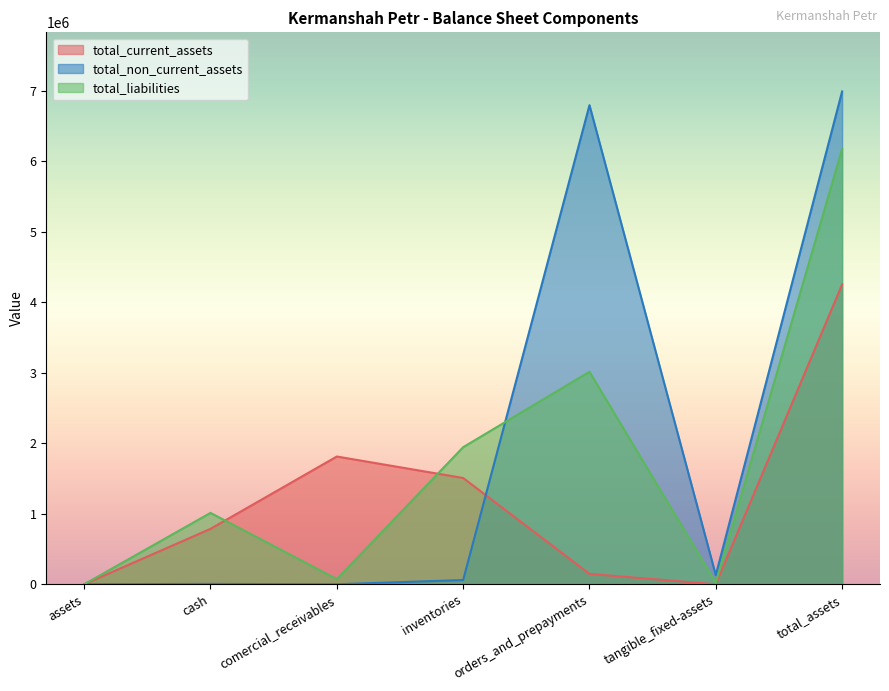

Between which two adjacent categories do total_liabilities and total_non_current_assets first intersect?

inventories and orders_and_prepayments